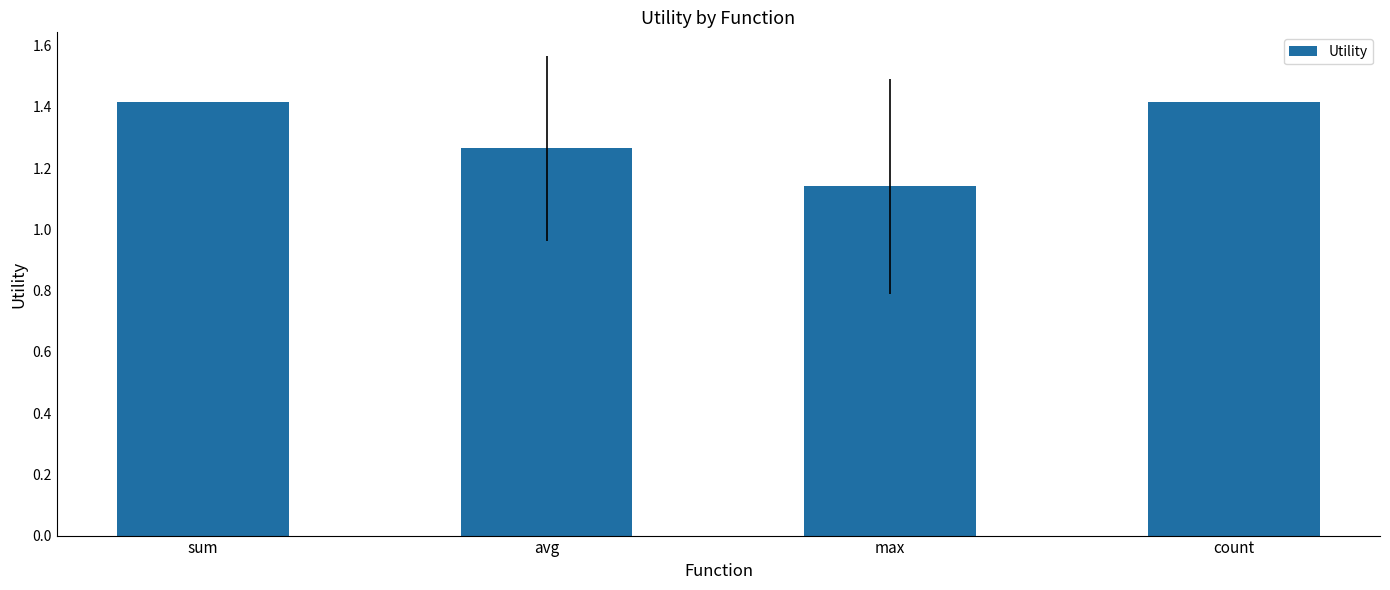

What is the maximum value shown in the chart?

1.4